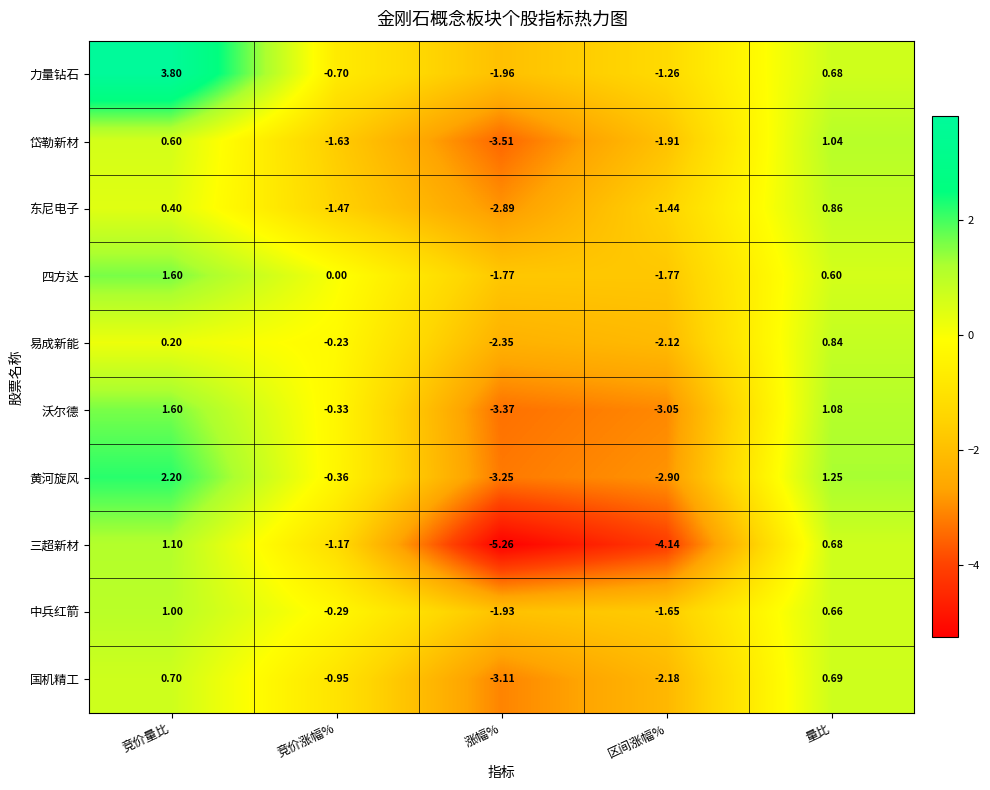

List the labels in order of 力量钻石 value, smallest first.

涨幅%, 区间涨幅%, 竞价涨幅%, 量比, 竞价量比